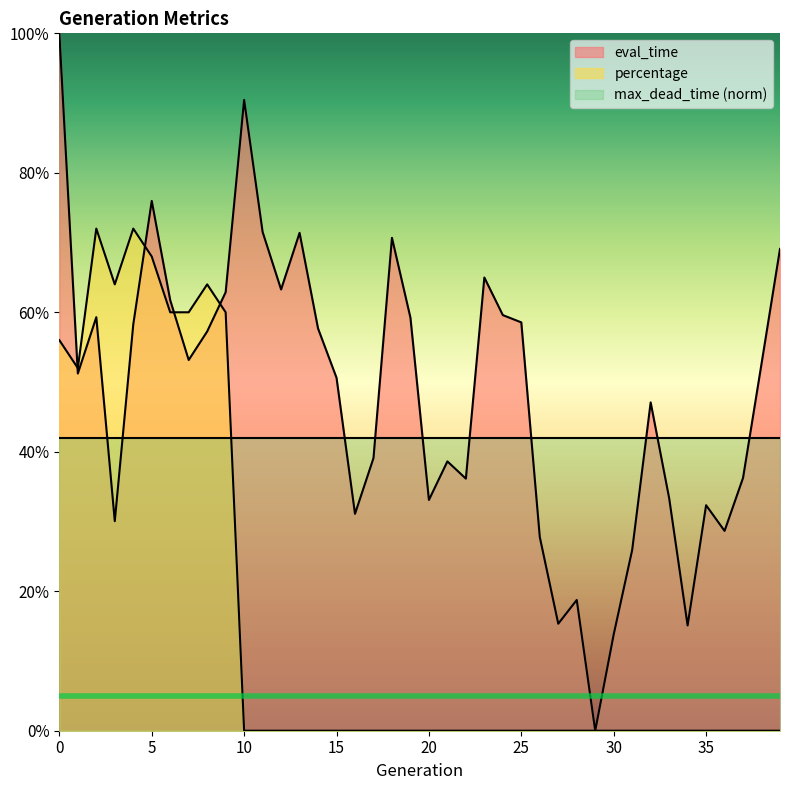

What are all the series names shown in the legend?

eval_time, percentage, max_dead_time (norm)